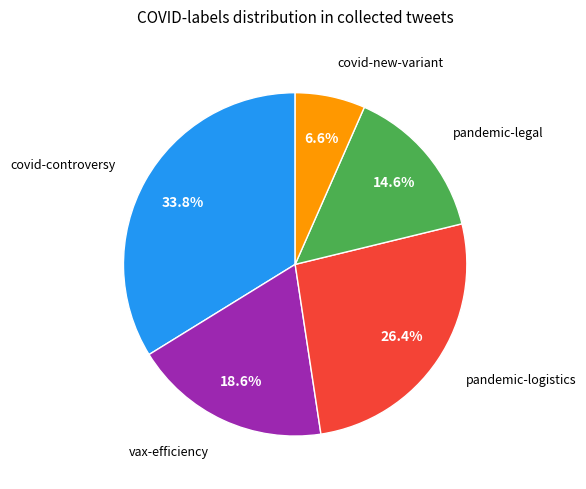

Is there a majority slice in this chart?

No